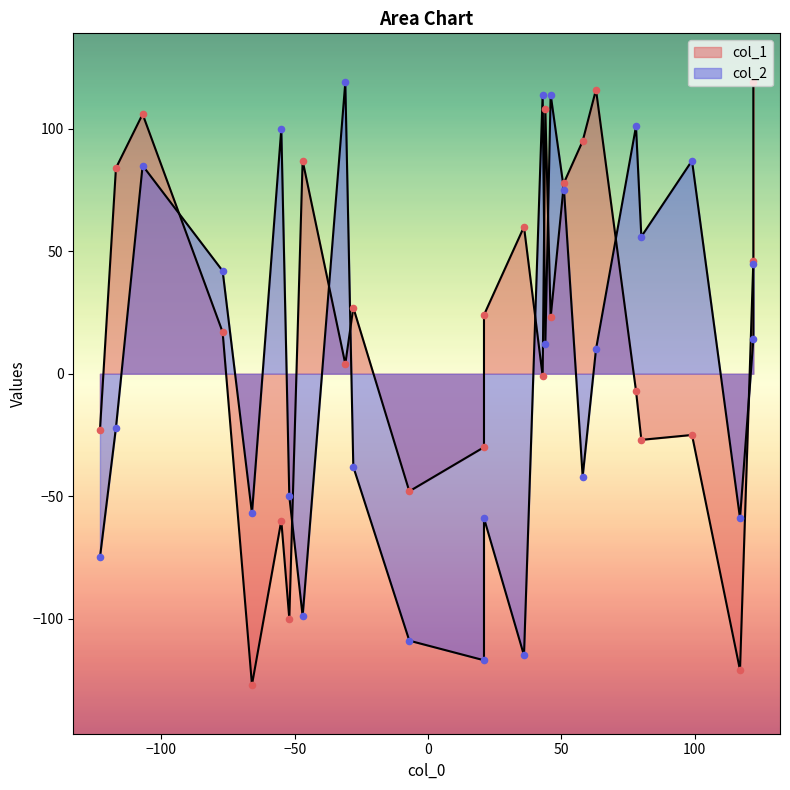

Which series contains the lowest Y value?

col_1